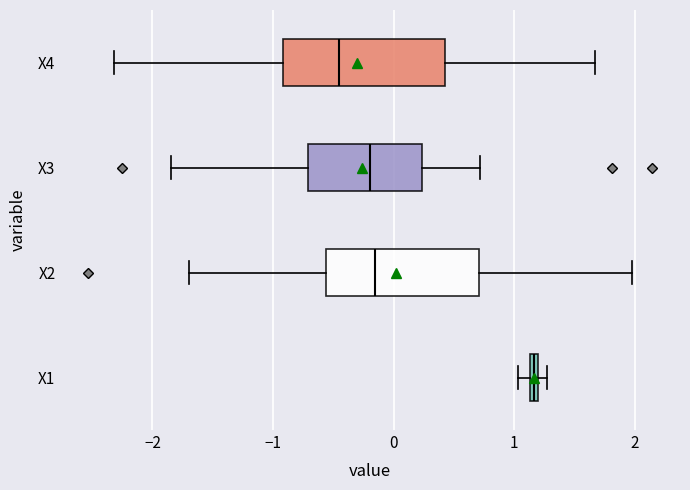

Which box's median line is the furthest to the right?

X1